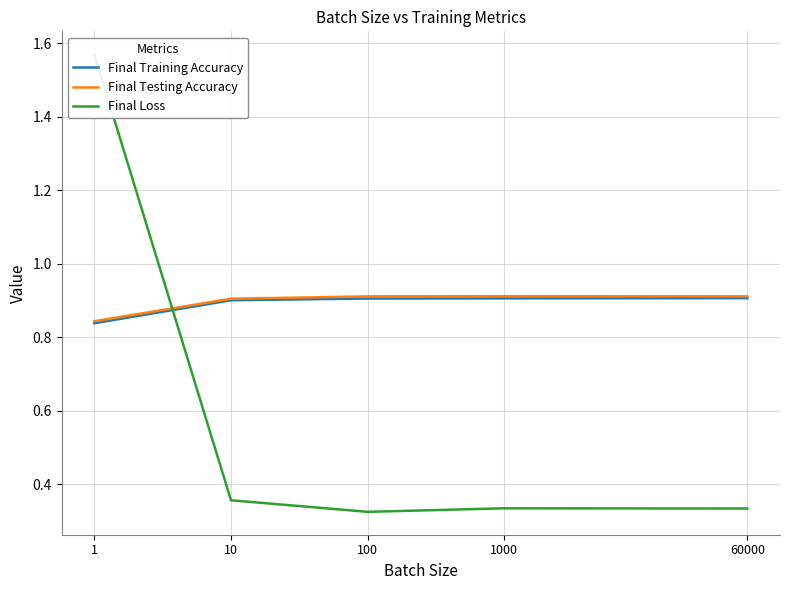

What is the lowest value of the Final Training Accuracy series?

0.8